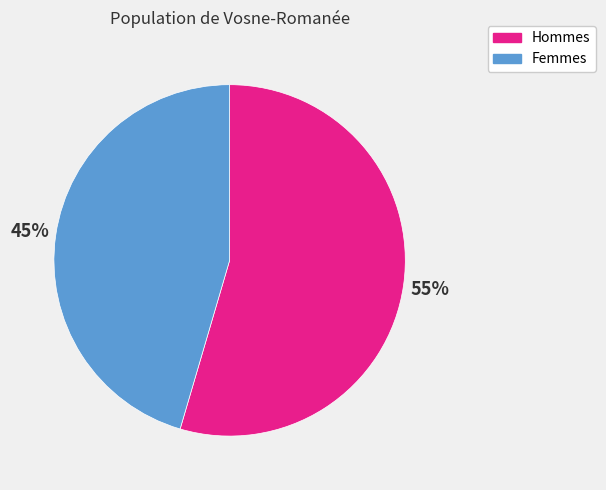

Is the sum of Hommes and Femmes greater than half?

Yes